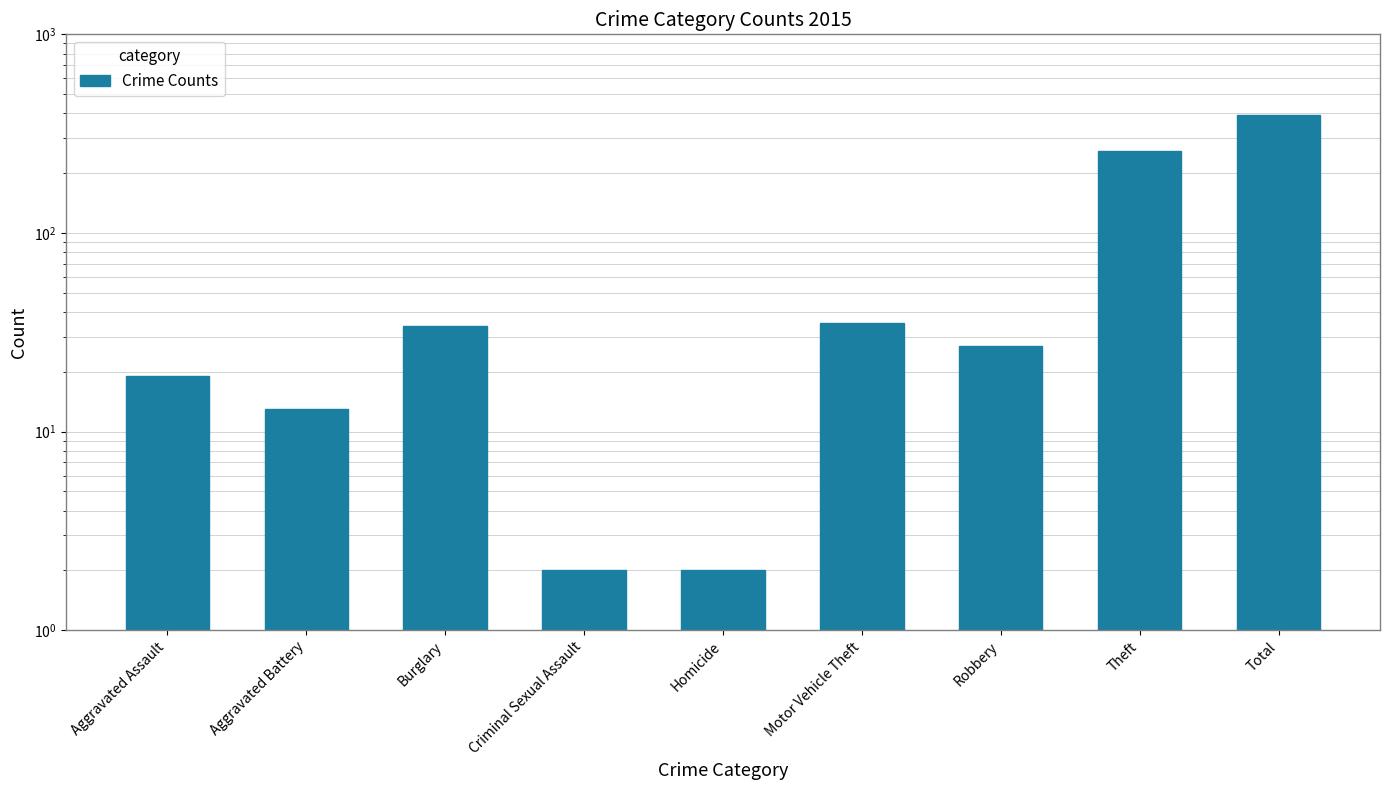

How many data points are less than 27?

4